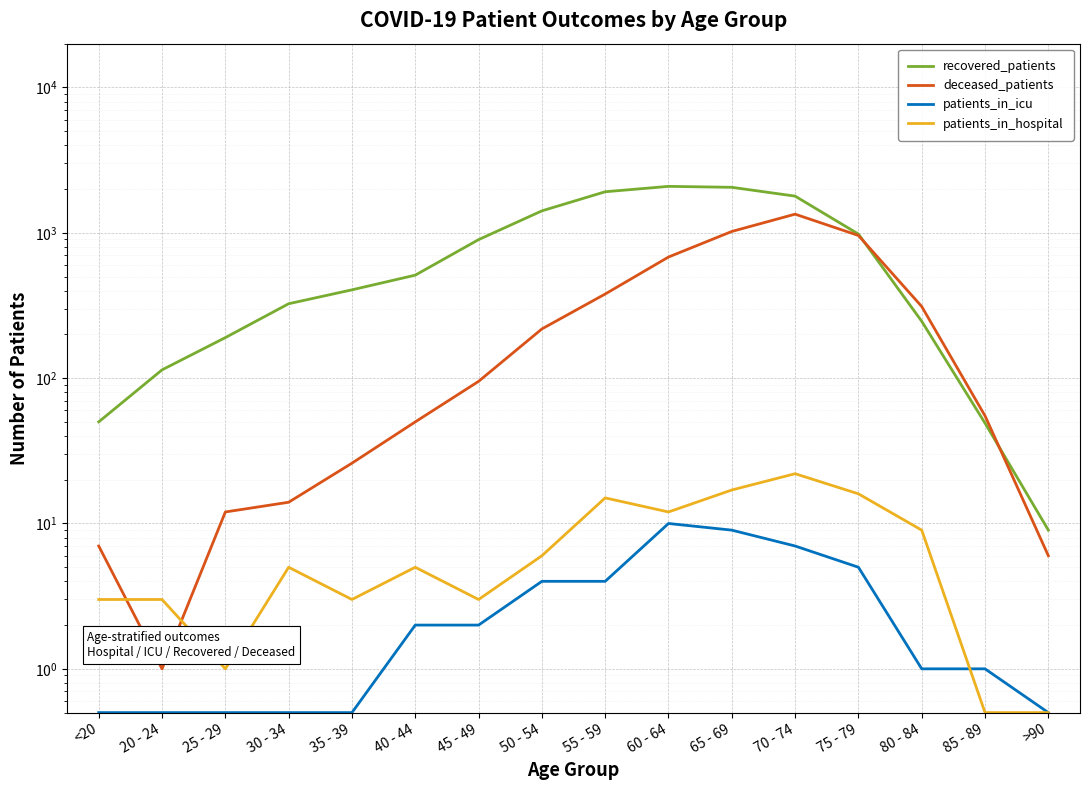

Reading left to right, list all the values displayed in this chart.

recovered_patients: 50.0	114.0	190.0	325.0	405.0	511.0	897.0	1415.0	1915.0	2086.0	2055.0	1787.0	980.0	246.0	49.0	9.0
deceased_patients: 7.0	1.0	12.0	14.0	26.0	50.0	95.0	218.0	379.0	681.0	1021.0	1343.0	958.0	311.0	55.0	6.0
patients_in_icu: 0.5	0.5	0.5	0.5	0.5	2.0	2.0	4.0	4.0	10.0	9.0	7.0	5.0	1.0	1.0	0.5
patients_in_hospital: 3.0	3.0	1.0	5.0	3.0	5.0	3.0	6.0	15.0	12.0	17.0	22.0	16.0	9.0	0.5	0.5